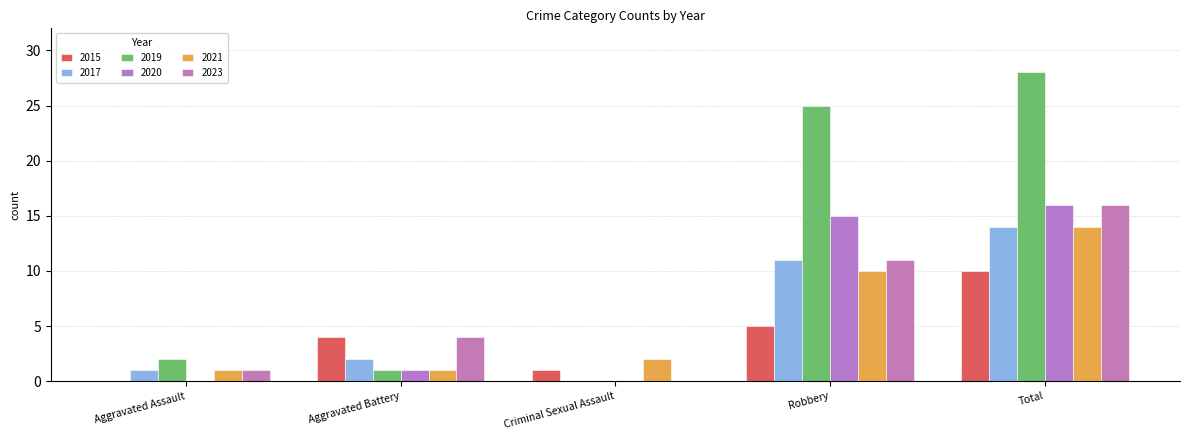

Rank the categories by 2020 value from highest to lowest.

Total, Robbery, Aggravated Battery, Aggravated Assault, Criminal Sexual Assault